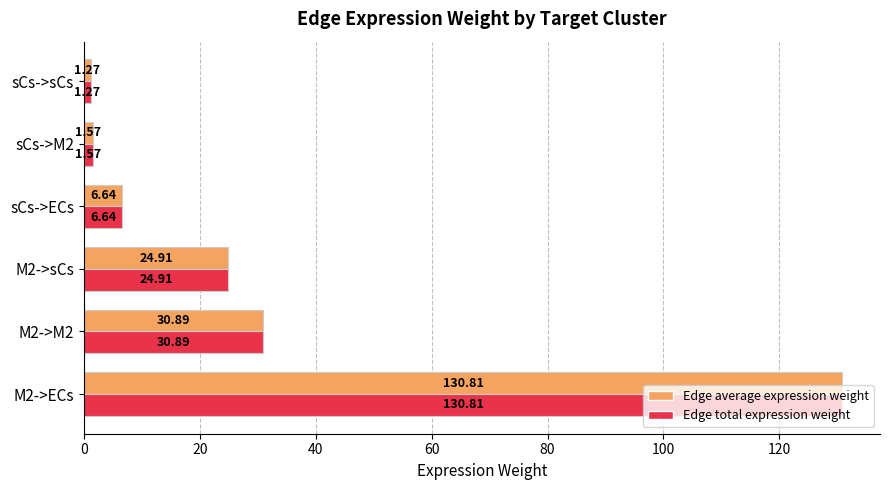

What is the difference between the maximum and minimum values in the Edge average expression weight series?

129.5